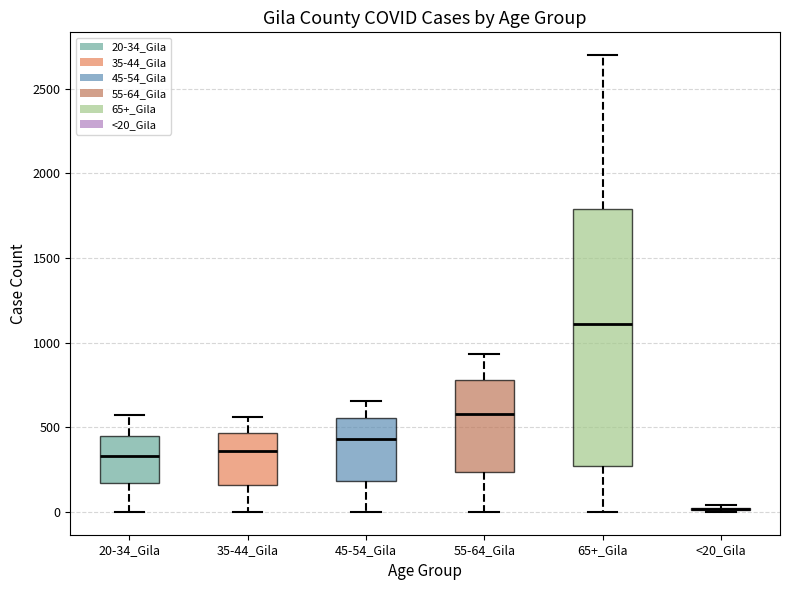

Where does the median line of the box for 65+_Gila sit on the y-axis? The values are not printed on the chart, so give them approximately, as read against the axis.

1100